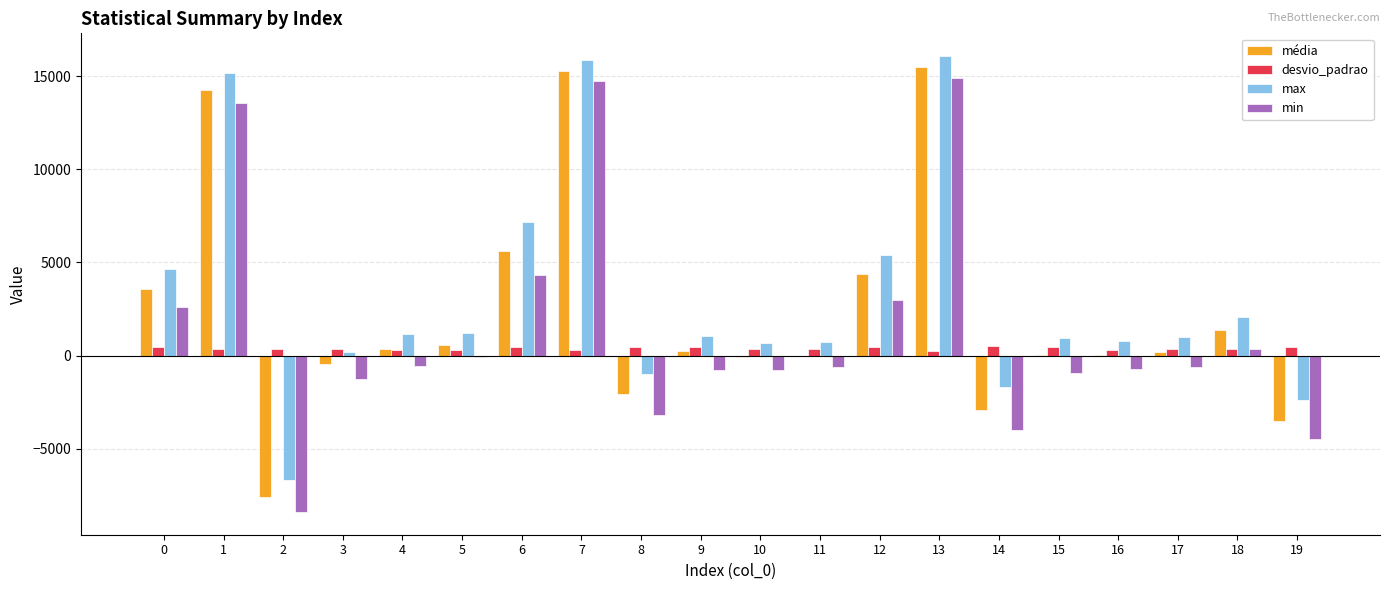

Count the number of categories in the chart.

20